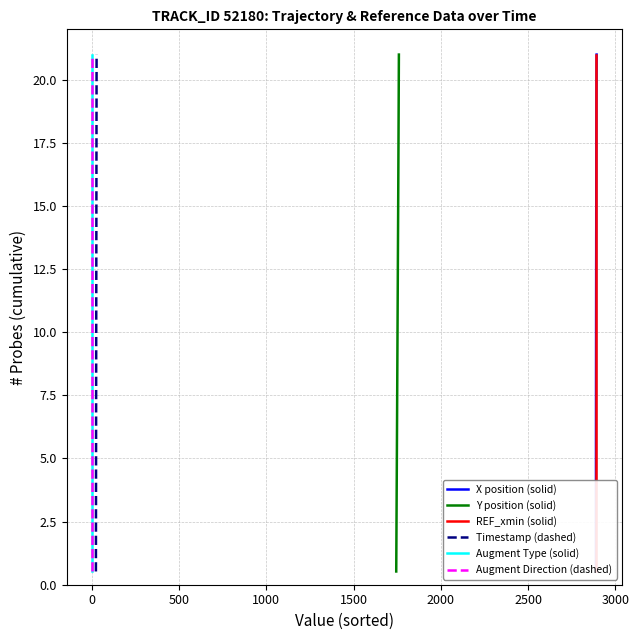

Reading left to right, transcribe all the data shown in this chart.

X position (solid): 0.5	1.1	1.6	2.1	2.6	3.1	3.7	4.2	4.7	5.2	5.8	6.3	6.8	7.3	7.9	8.4	8.9	9.5	10.0	10.5	11.0	11.6	12.1	12.6	13.1	13.7	14.2	14.7	15.2	15.8	16.3	16.8	17.3	17.8	18.4	18.9	19.4	19.9	20.5	21.0
Y position (solid): 0.5	1.1	1.6	2.1	2.6	3.1	3.7	4.2	4.7	5.2	5.8	6.3	6.8	7.3	7.9	8.4	8.9	9.5	10.0	10.5	11.0	11.6	12.1	12.6	13.1	13.7	14.2	14.7	15.2	15.8	16.3	16.8	17.3	17.8	18.4	18.9	19.4	19.9	20.5	21.0
REF_xmin (solid): 0.5	1.1	1.6	2.1	2.6	3.1	3.7	4.2	4.7	5.2	5.8	6.3	6.8	7.3	7.9	8.4	8.9	9.5	10.0	10.5	11.0	11.6	12.1	12.6	13.1	13.7	14.2	14.7	15.2	15.8	16.3	16.8	17.3	17.8	18.4	18.9	19.4	19.9	20.5	21.0
Timestamp (dashed): 0.5	1.1	1.6	2.1	2.6	3.1	3.7	4.2	4.7	5.2	5.8	6.3	6.8	7.3	7.9	8.4	8.9	9.5	10.0	10.5	11.0	11.6	12.1	12.6	13.1	13.7	14.2	14.7	15.2	15.8	16.3	16.8	17.3	17.8	18.4	18.9	19.4	19.9	20.5	21.0
Augment Type (solid): 0.5	1.1	1.6	2.1	2.6	3.1	3.7	4.2	4.7	5.2	5.8	6.3	6.8	7.3	7.9	8.4	8.9	9.5	10.0	10.5	11.0	11.6	12.1	12.6	13.1	13.7	14.2	14.7	15.2	15.8	16.3	16.8	17.3	17.8	18.4	18.9	19.4	19.9	20.5	21.0
Augment Direction (dashed): 0.5	1.1	1.6	2.1	2.6	3.1	3.7	4.2	4.7	5.2	5.8	6.3	6.8	7.3	7.9	8.4	8.9	9.5	10.0	10.5	11.0	11.6	12.1	12.6	13.1	13.7	14.2	14.7	15.2	15.8	16.3	16.8	17.3	17.8	18.4	18.9	19.4	19.9	20.5	21.0